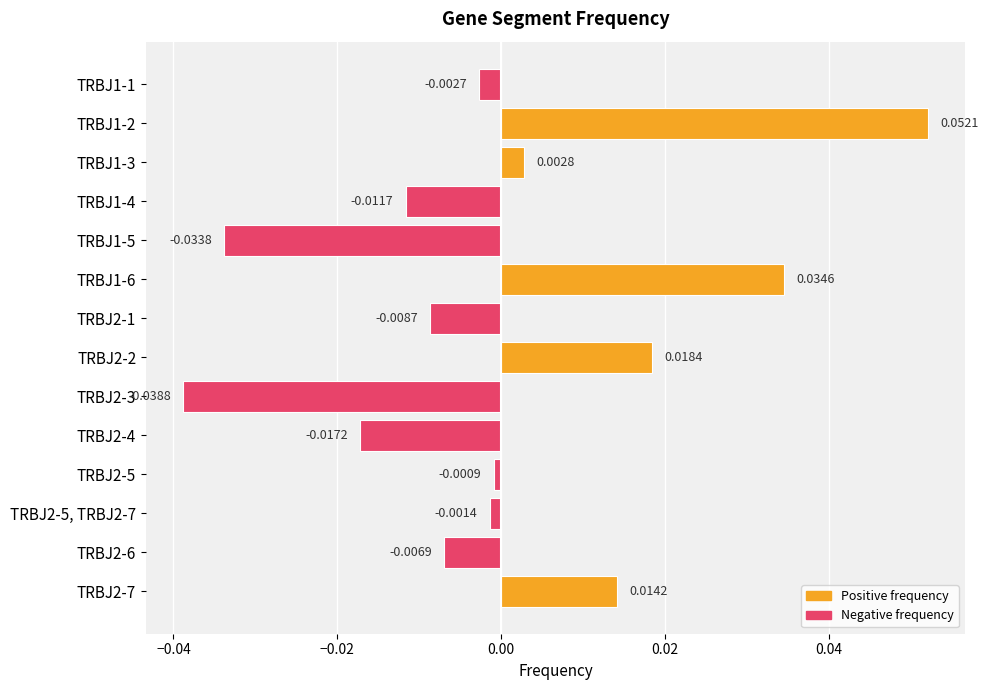

Rank the categories by value from highest to lowest.

TRBJ1-2, TRBJ1-6, TRBJ2-2, TRBJ2-7, TRBJ1-3, TRBJ2-5, TRBJ2-5, TRBJ2-7, TRBJ1-1, TRBJ2-6, TRBJ2-1, TRBJ1-4, TRBJ2-4, TRBJ1-5, TRBJ2-3